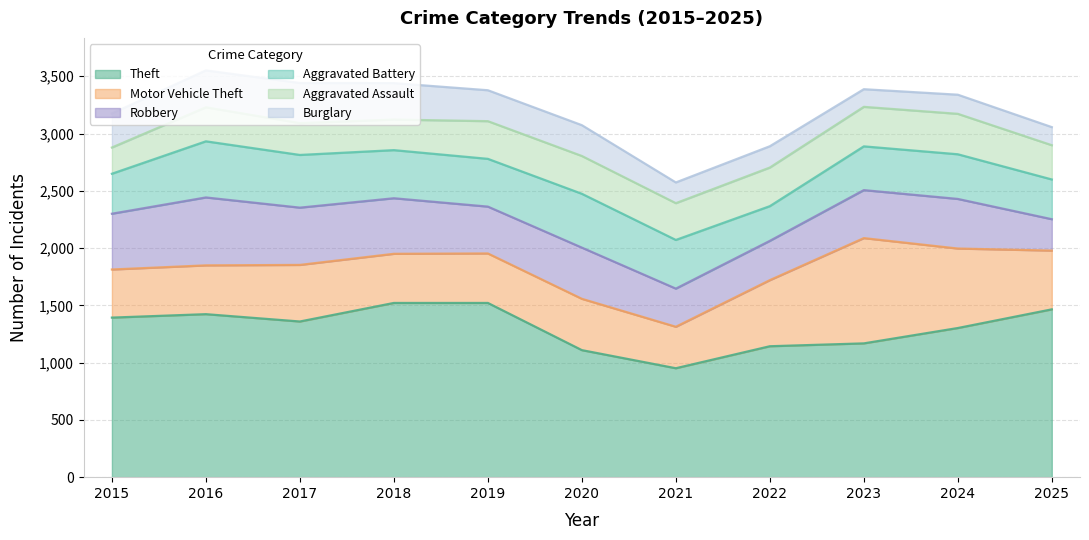

How many data points in Aggravated Assault are above 321?

5